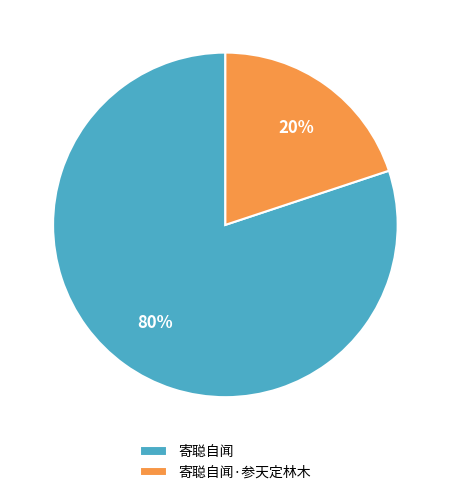

Do 寄聪自闻 and 寄聪自闻·参天定林木 together represent more than half of the pie?

Yes